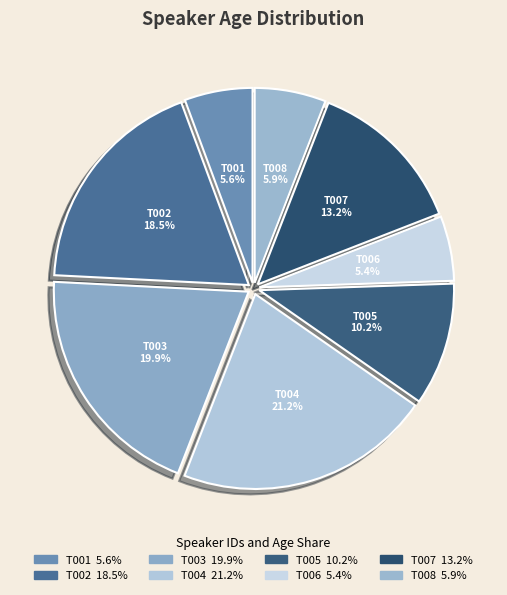

To the nearest percent, what is the difference between the T003 and T007 slice percentages?

7%